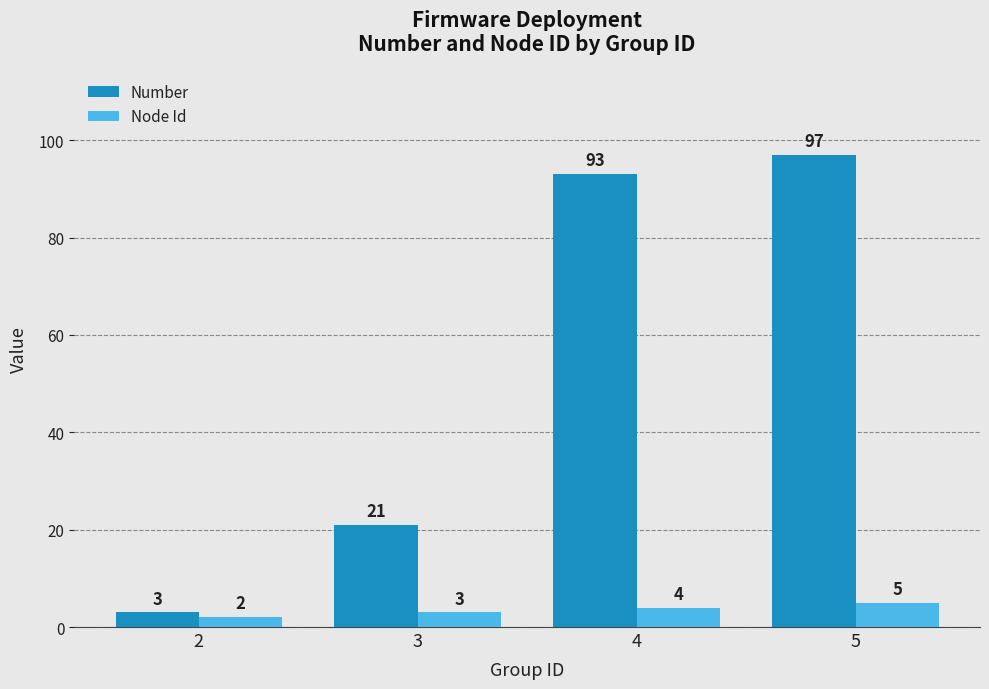

At which label is Node Id closest to 3?

3